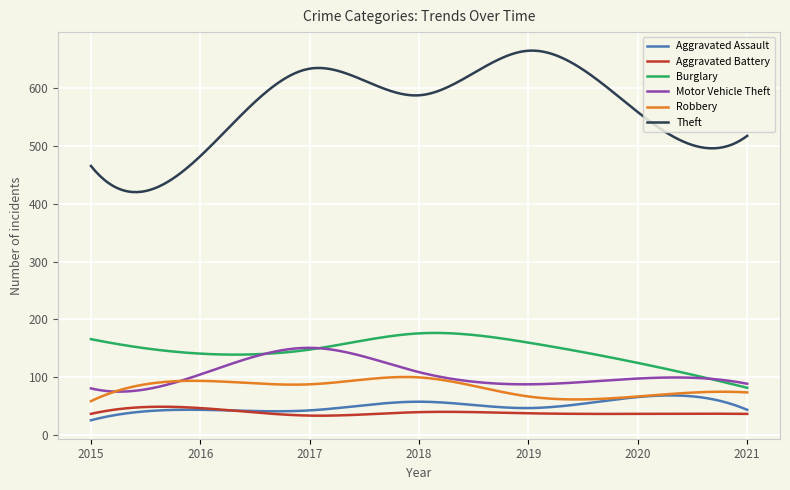

What is the difference between the maximum and second lowest values in the Robbery series?

39.9